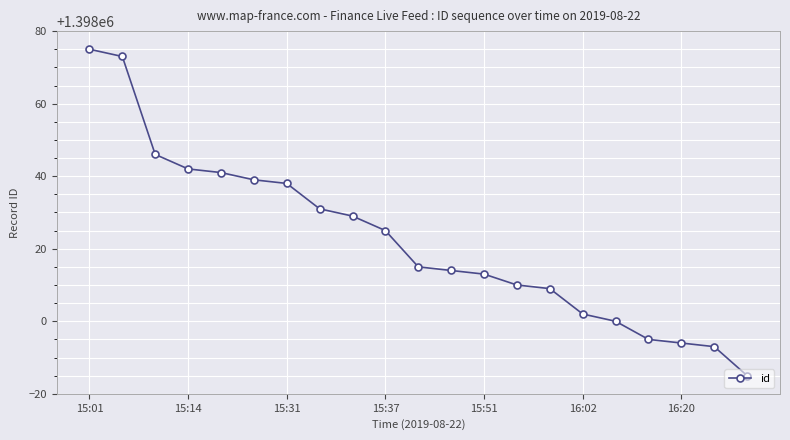

What is the value of the 18th point from the left?

1397995